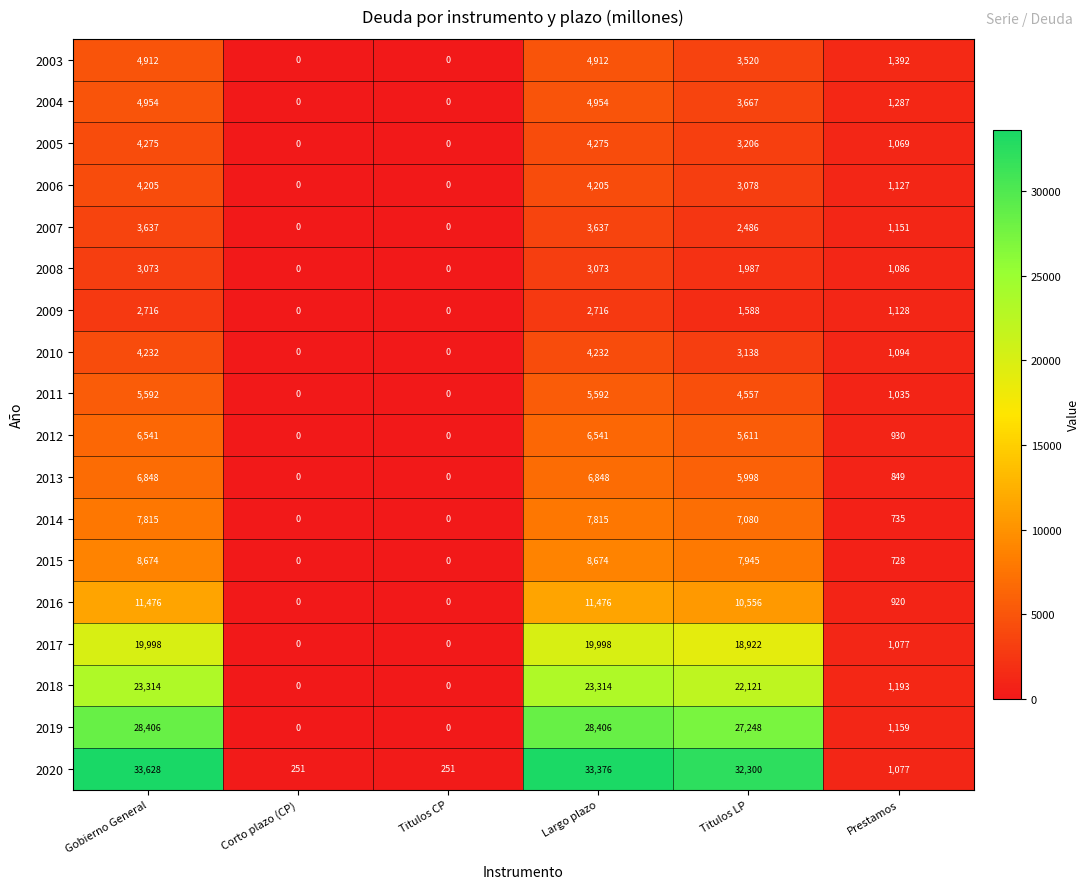

The value of 2007 at Gobierno General is 5480. True or false?

False